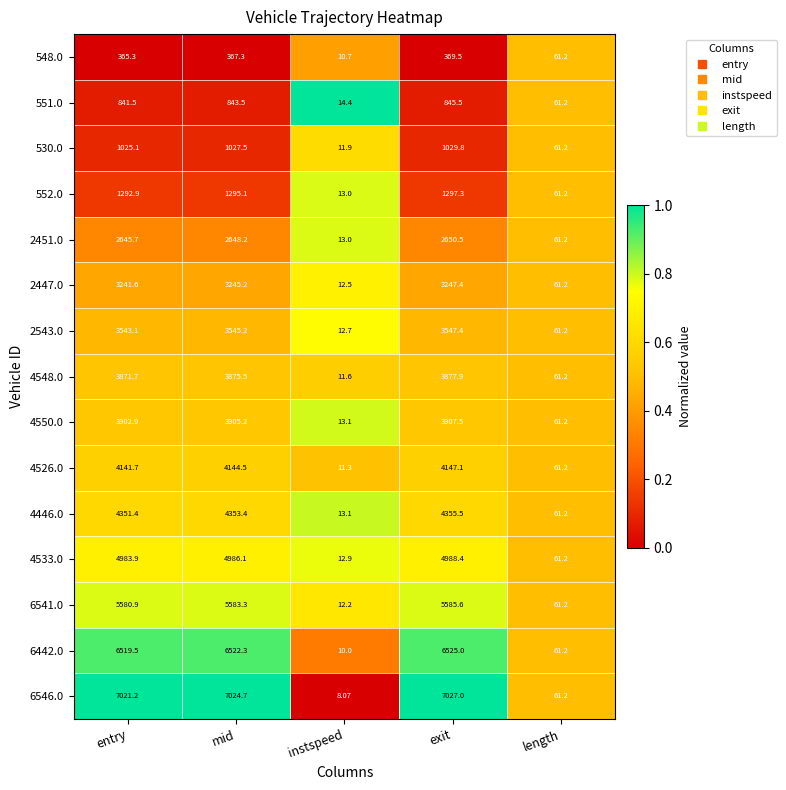

At which category is the sum across all series the highest?

exit